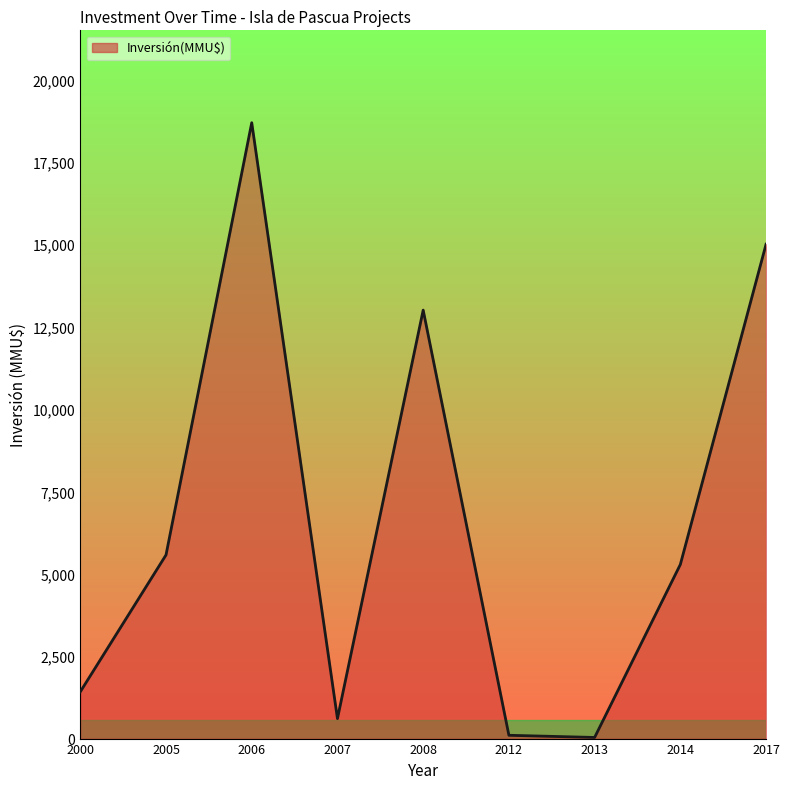

Which label corresponds to the largest value in the chart?

2006